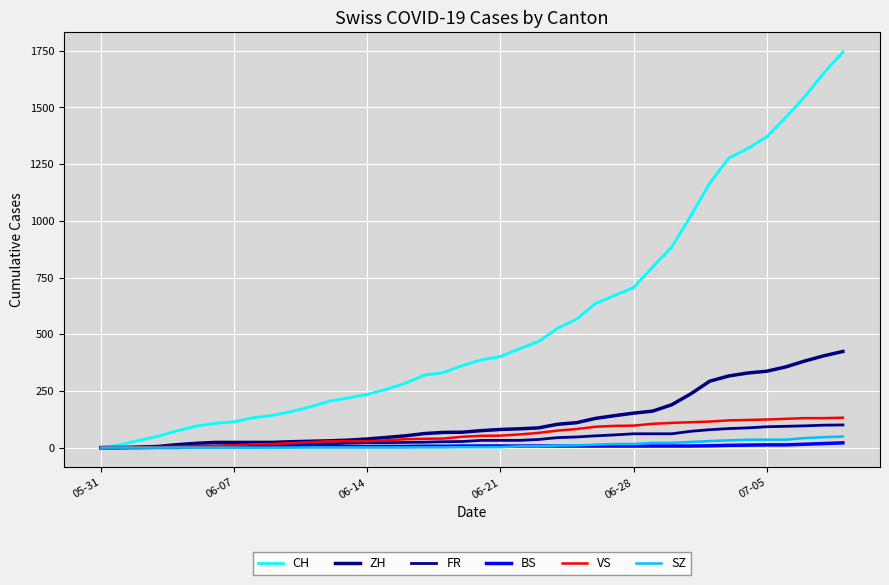

Is this an area chart (filled region under the line)?

No